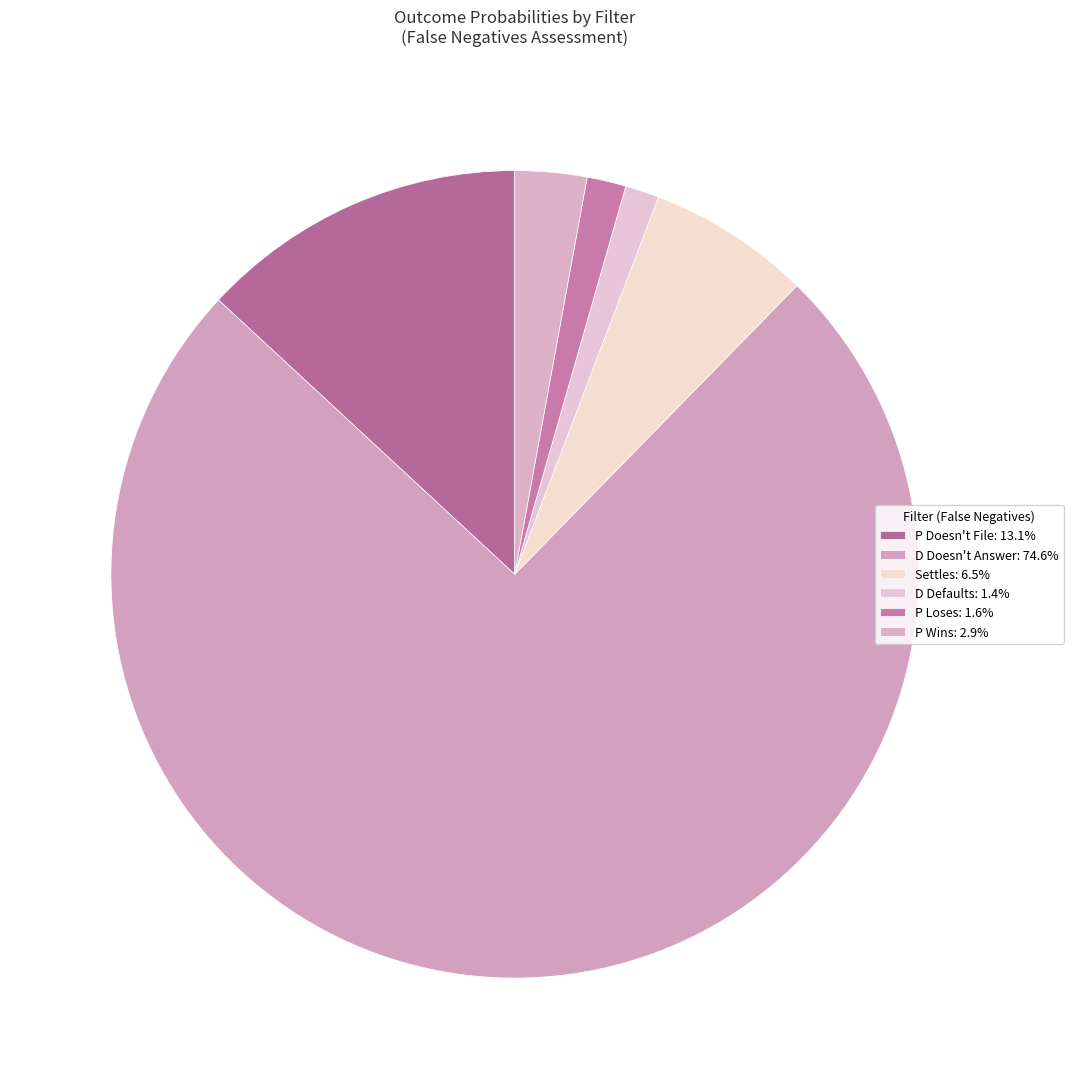

Do D Defaults and P Doesn't File together represent more than half of the pie?

No